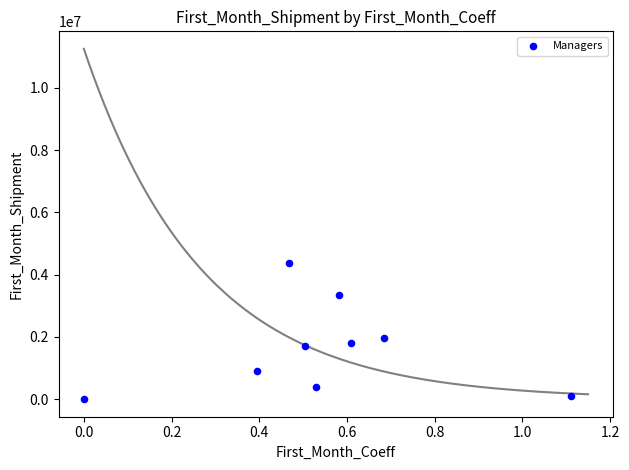

What is the range of Y values (max minus min)?

4370523